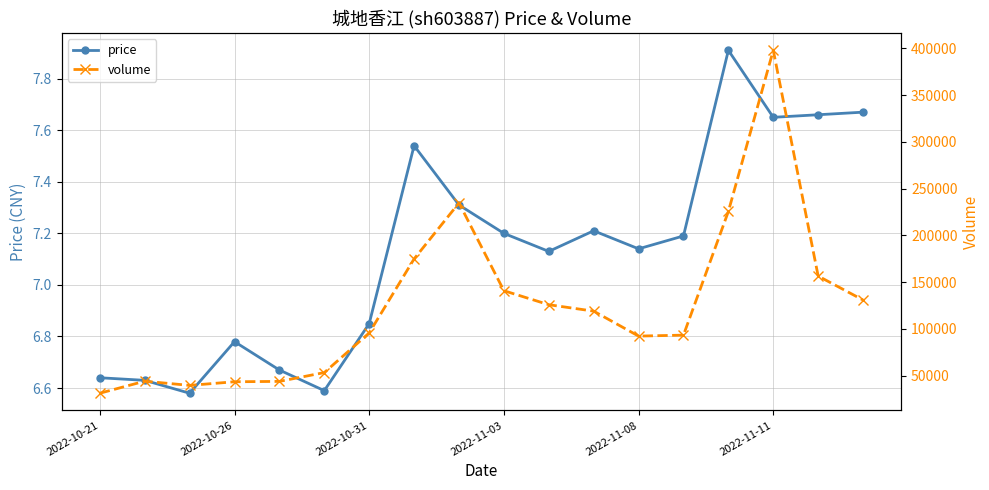

Where is volume nearest to the value 214577?

14